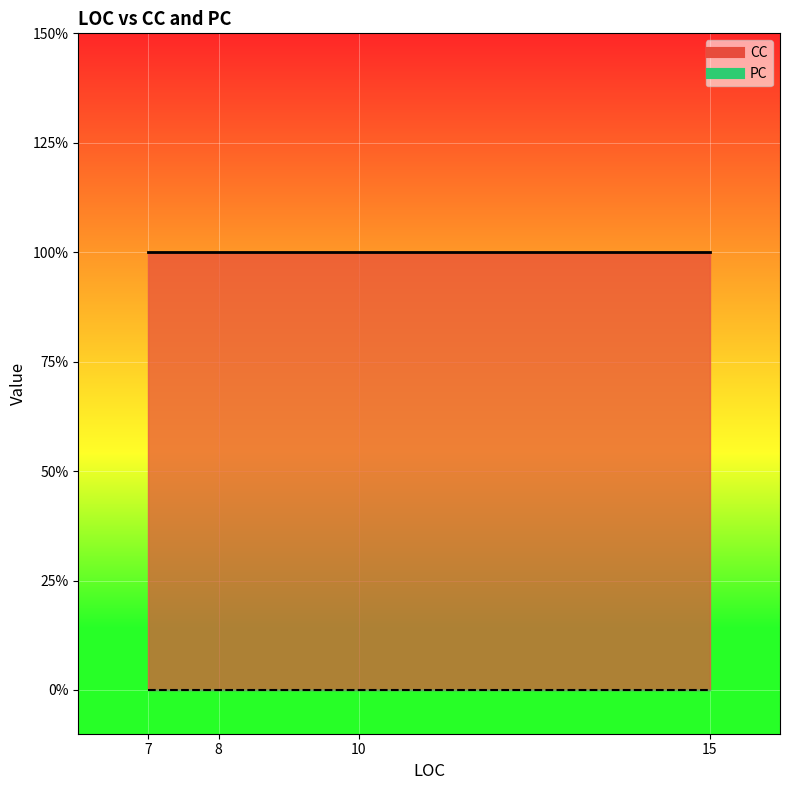

Between 8 and 15, which is larger?

8